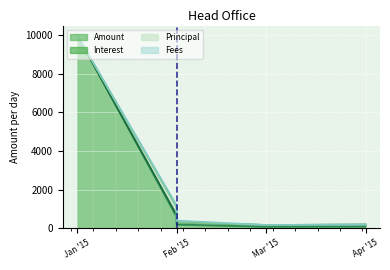

The value of Amount at Apr '15 is 98.8. True or false?

True